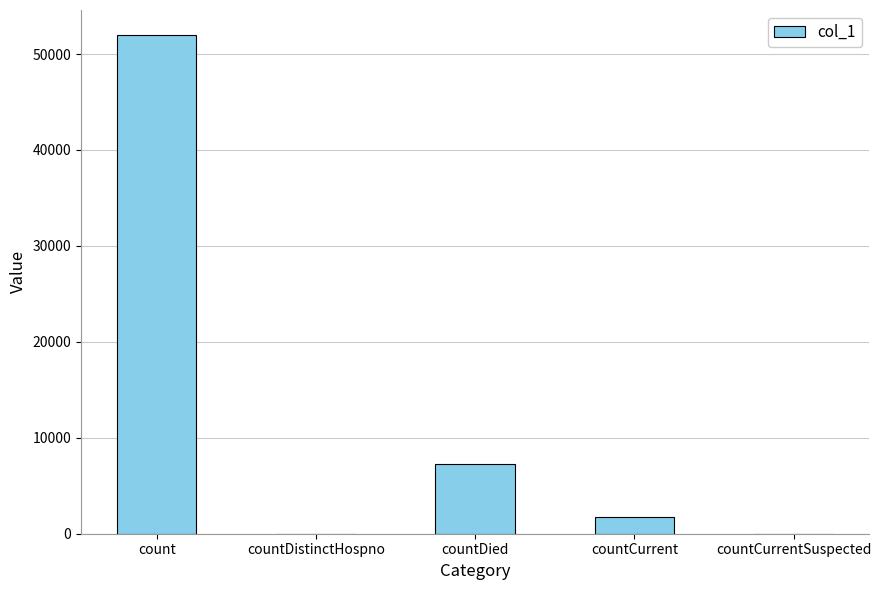

How many data points does each series have?

5